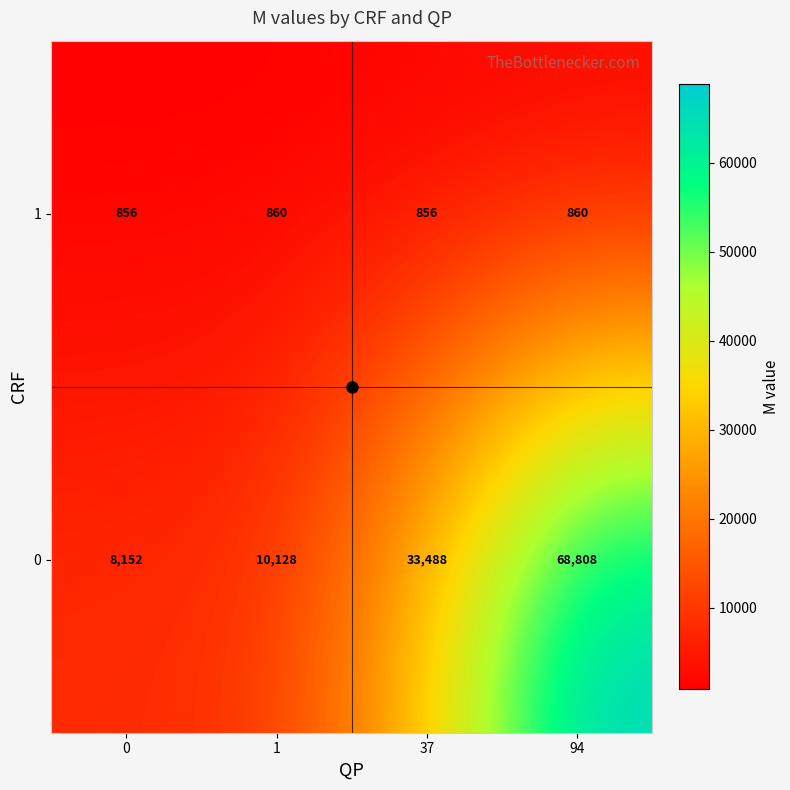

What is the minimum value shown in the chart?

856